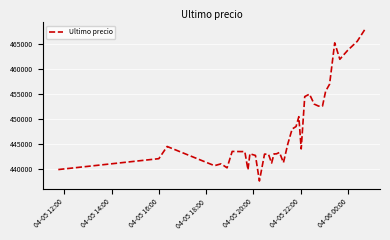

What is the minimum value shown in the chart?

437562